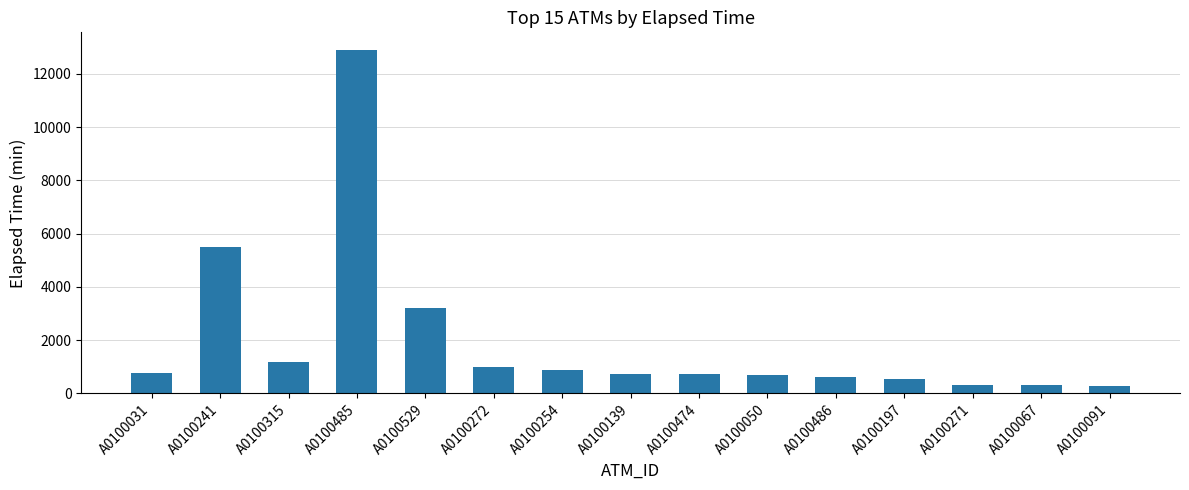

How many values are below 730?

7